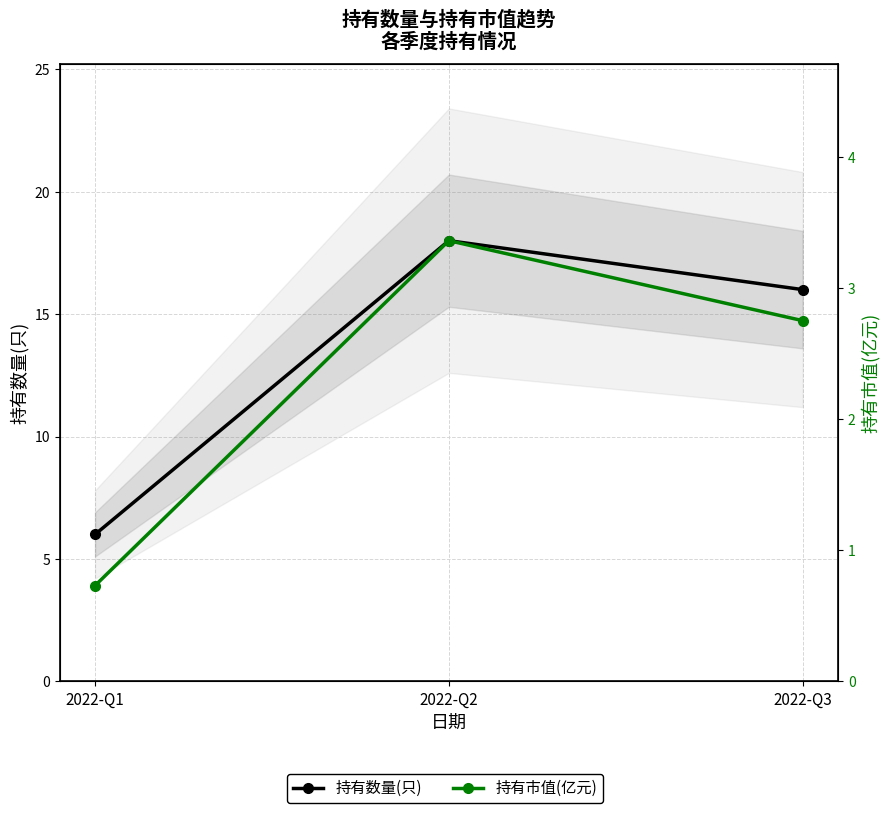

Is the value of 持有市值(亿元) at 2022-Q2 greater than the value of 持有数量(只) at 2022-Q2?

No